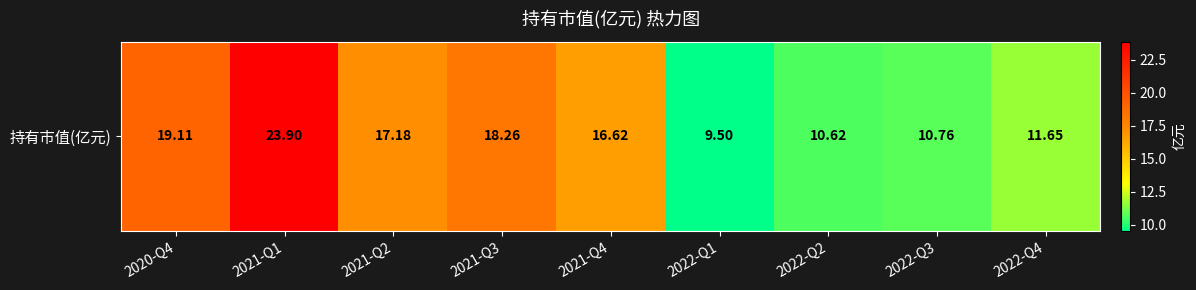

The value at 2022-Q3 is 10.8. True or false?

True